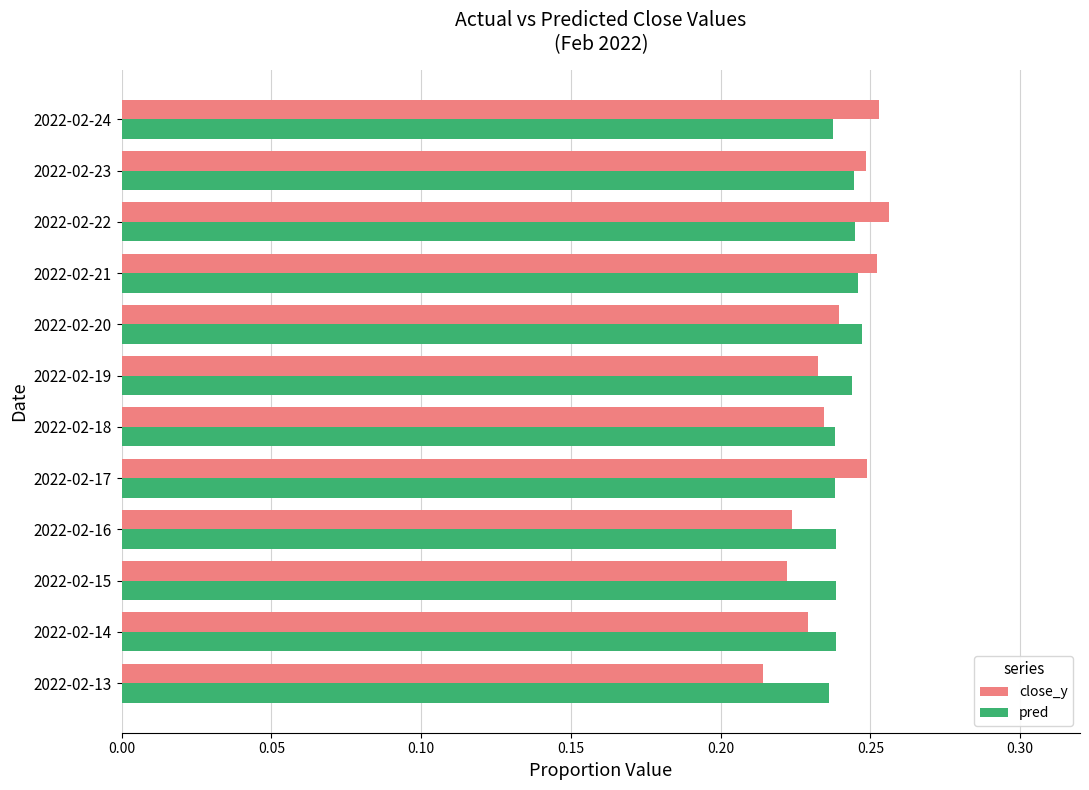

Which series has the largest total across all categories?

pred